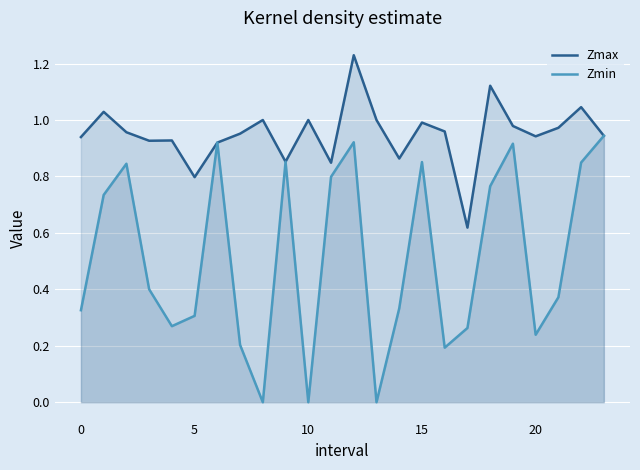

What are all the series names shown in the legend?

Zmax, Zmin